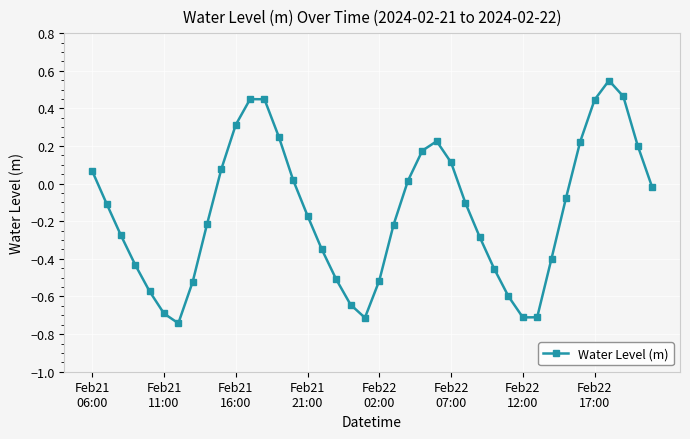

What is the difference between the second highest and second lowest values?

1.2